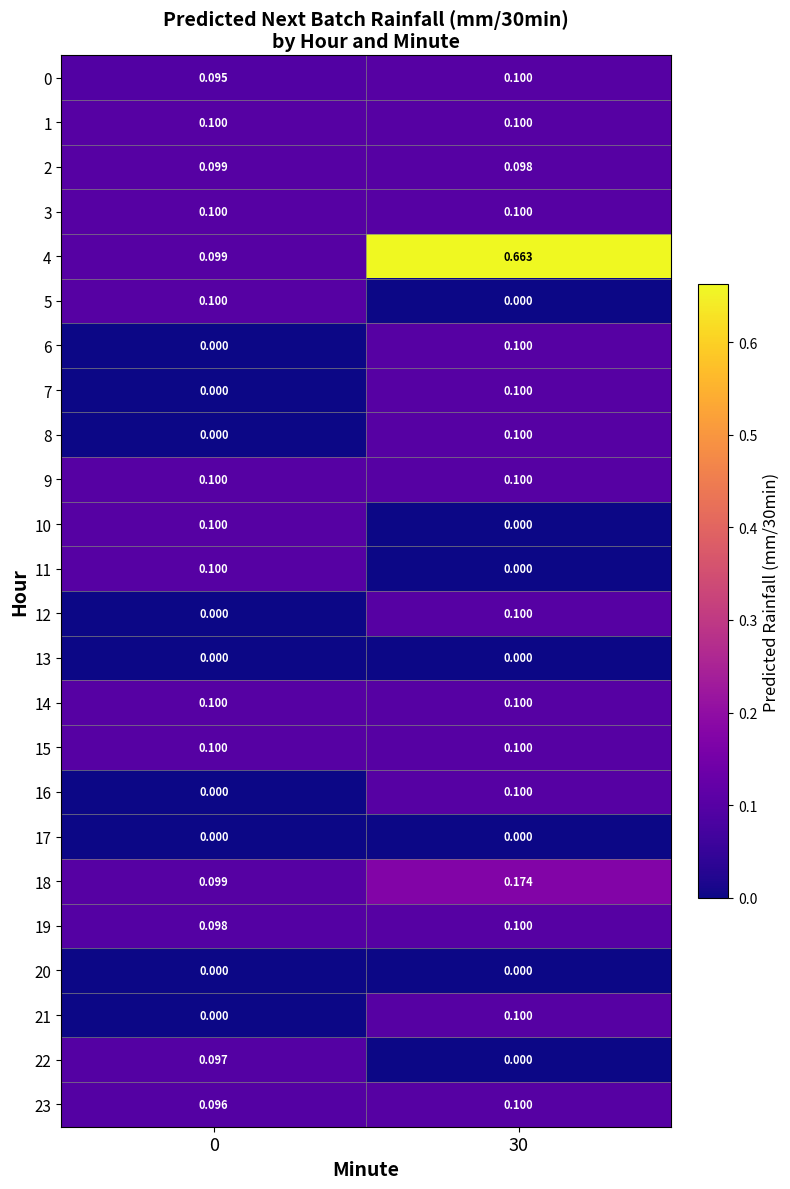

Is the value of 10 at 0 greater than the value of 17 at 30?

Yes